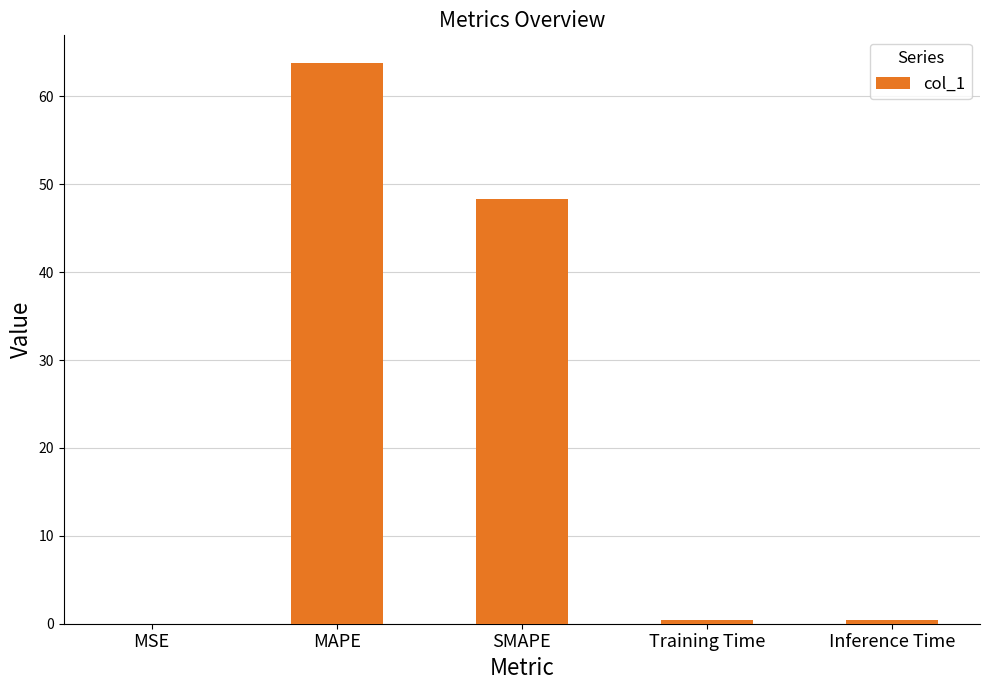

At which label is the value closest to 31?

SMAPE